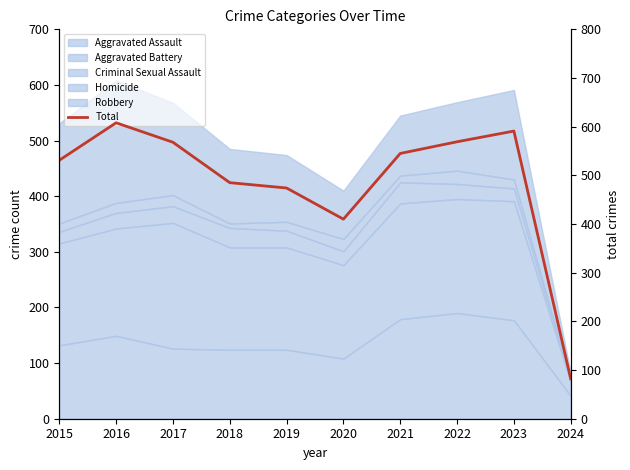

Reading right to left, what are all the values shown in this chart?

2024=82	2023=591	2022=569	2021=545	2020=410	2019=474	2018=485	2017=568	2016=608	2015=531